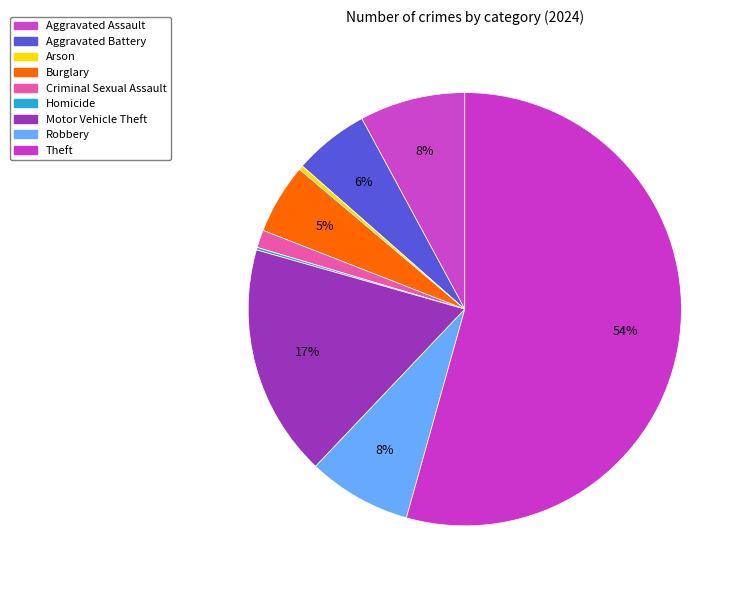

Count the number of slices in the pie.

9